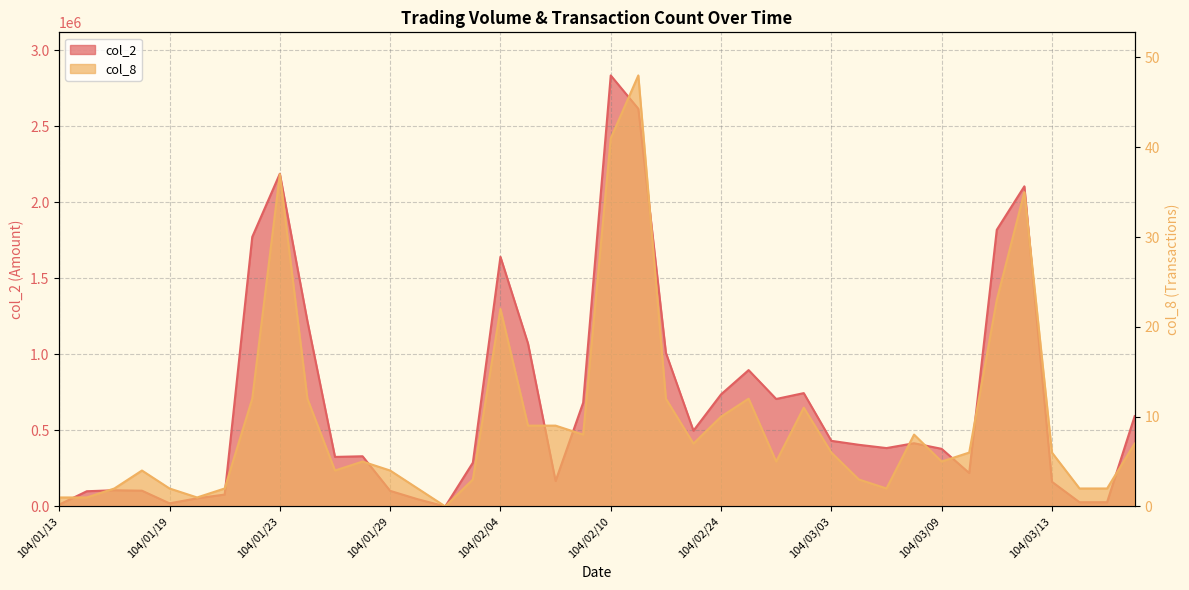

What is the difference between the maximum and minimum values in the col_2 series?

2835600